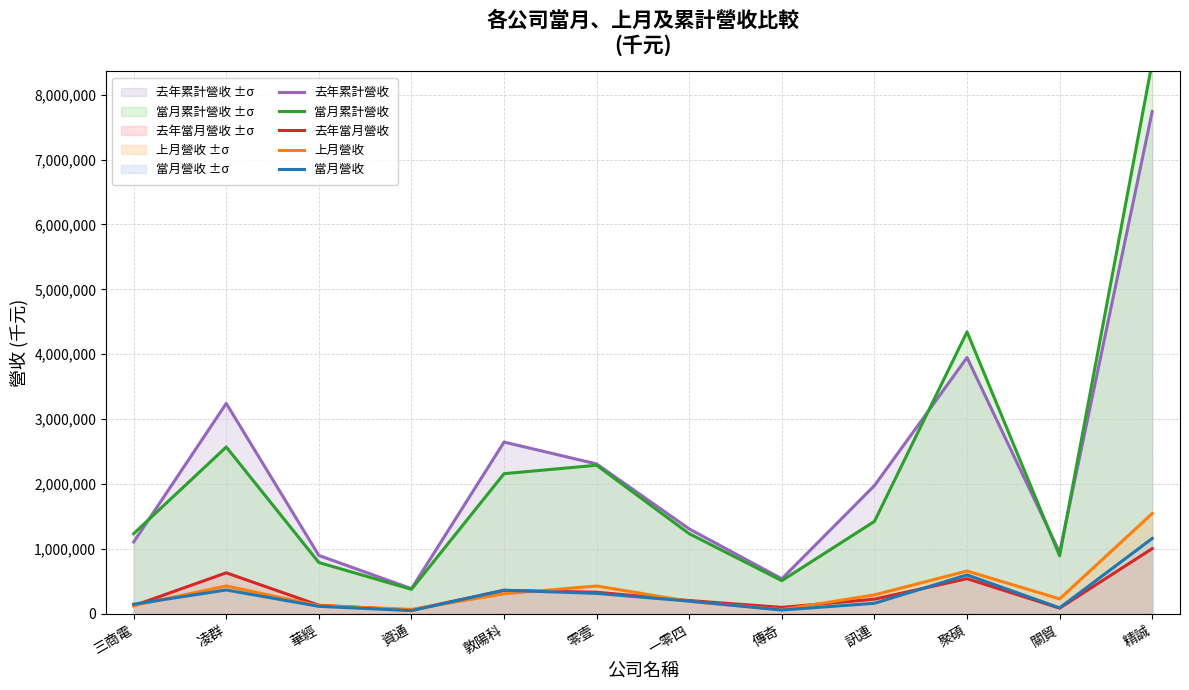

How many distinct data groups are displayed?

5